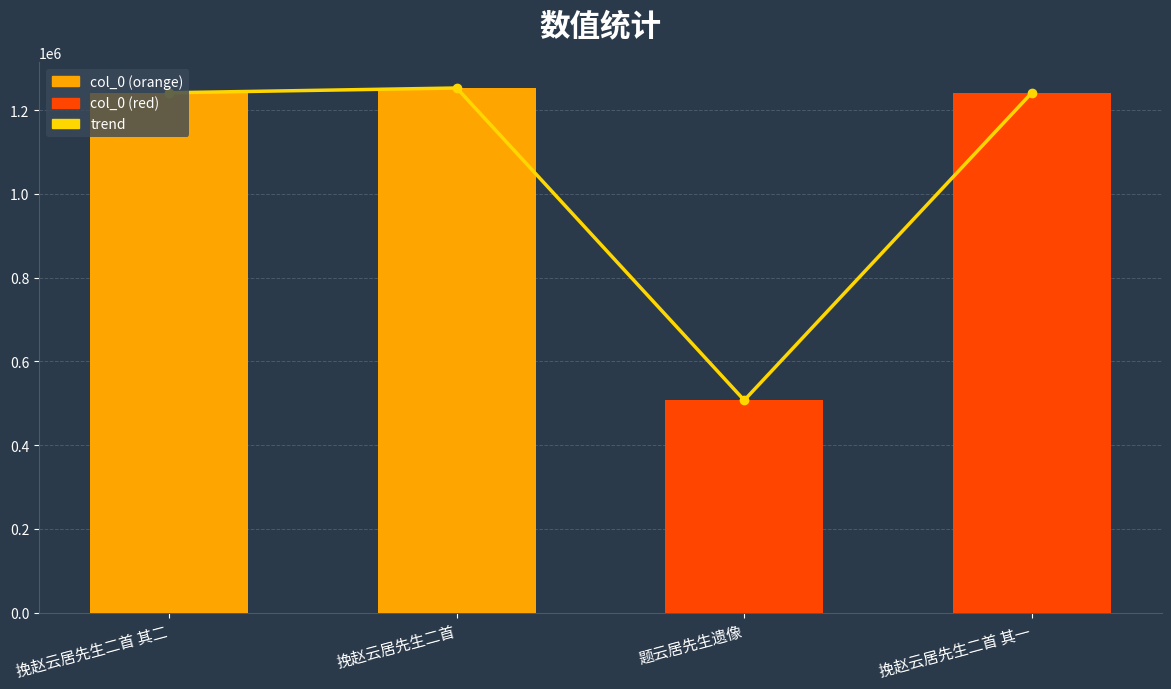

At how many categories does at least one series exceed 869470?

3